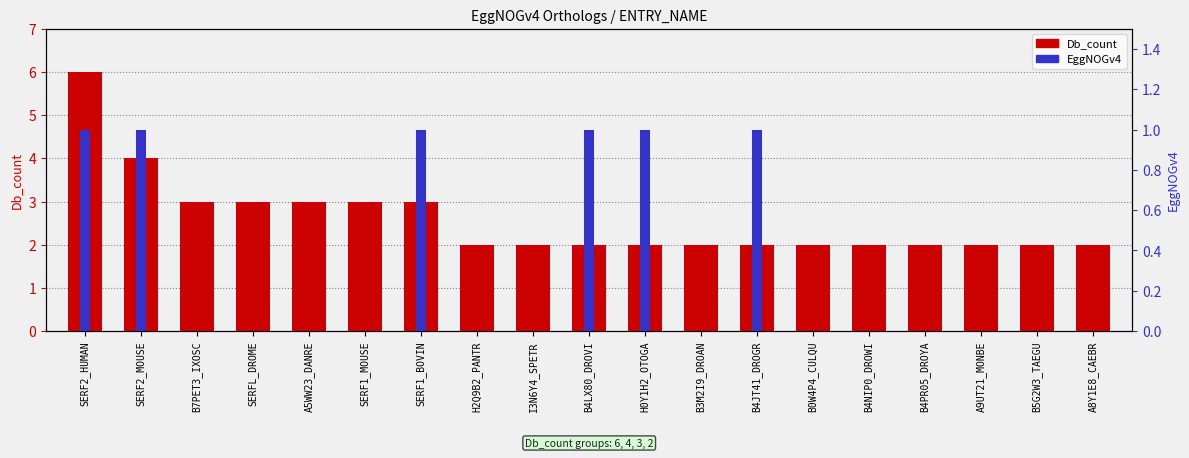

Is it true that EggNOGv4 equals 0 at B3M2I9_DROAN?

False